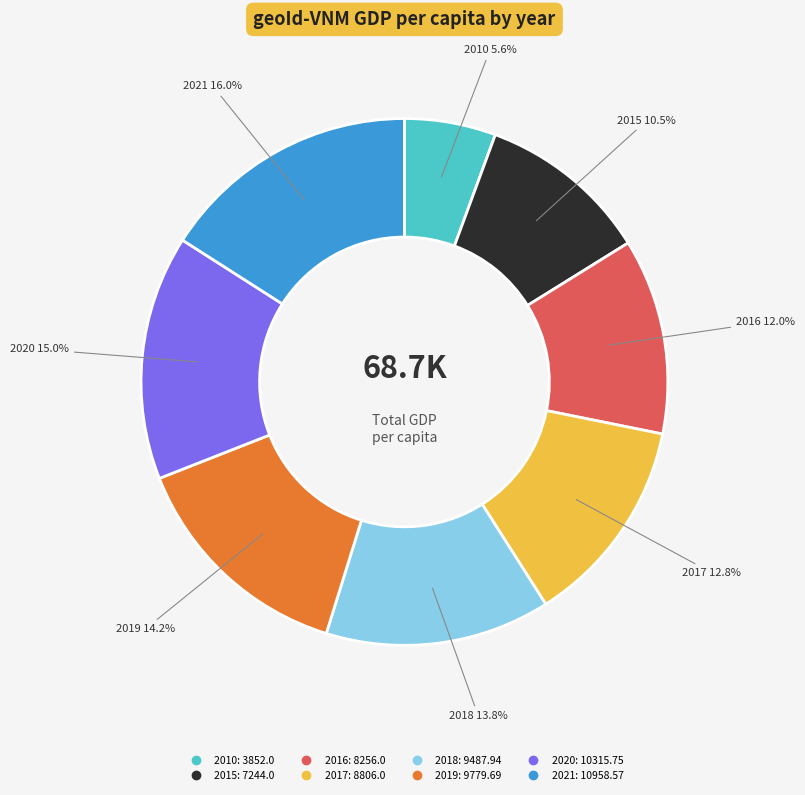

Count the number of slices in the pie.

8